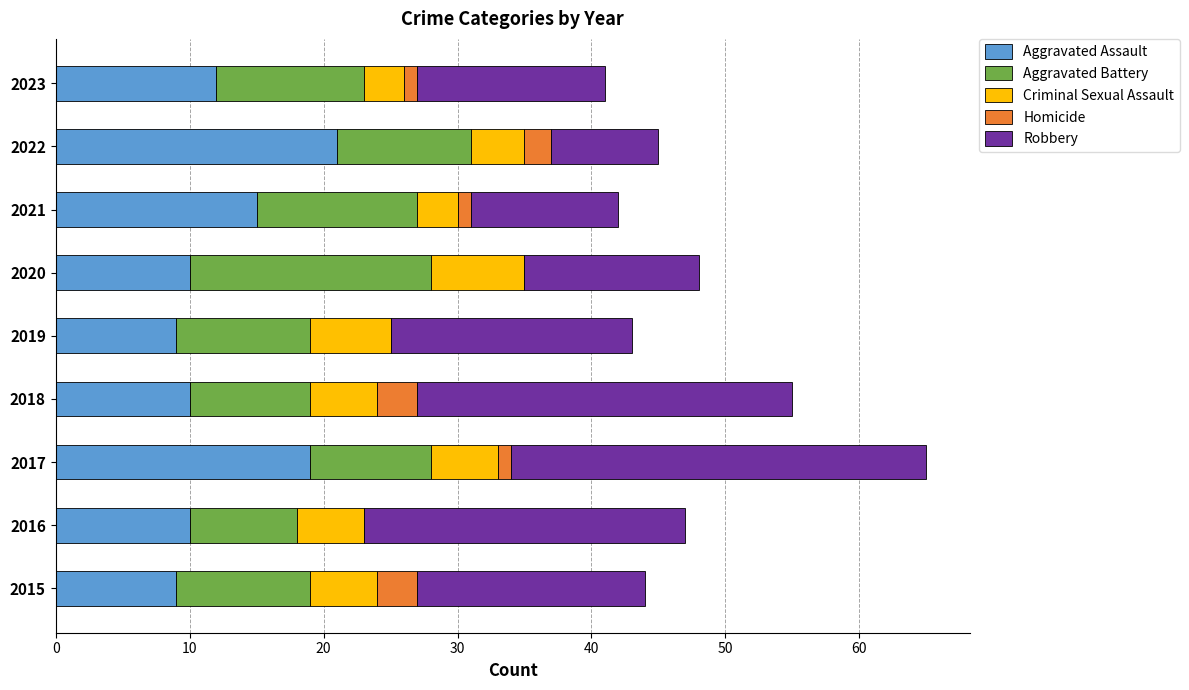

Is it true that Aggravated Assault equals 15 at 2015?

False